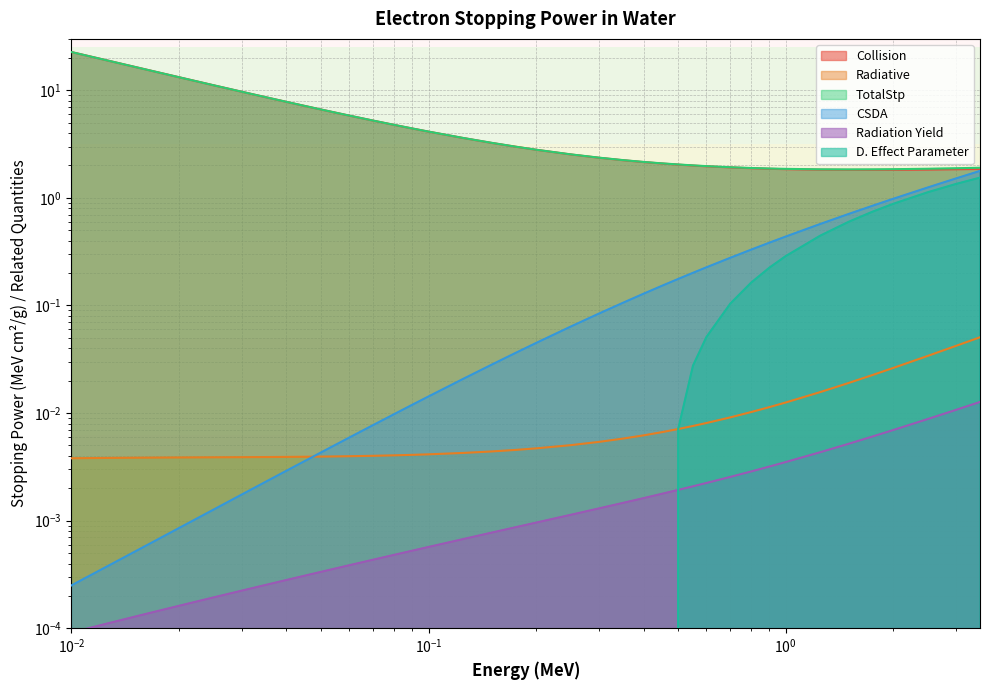

Is the value of CSDA at $\mathdefault{10^{-3}}$ greater than the value of TotalStp at 35?

No